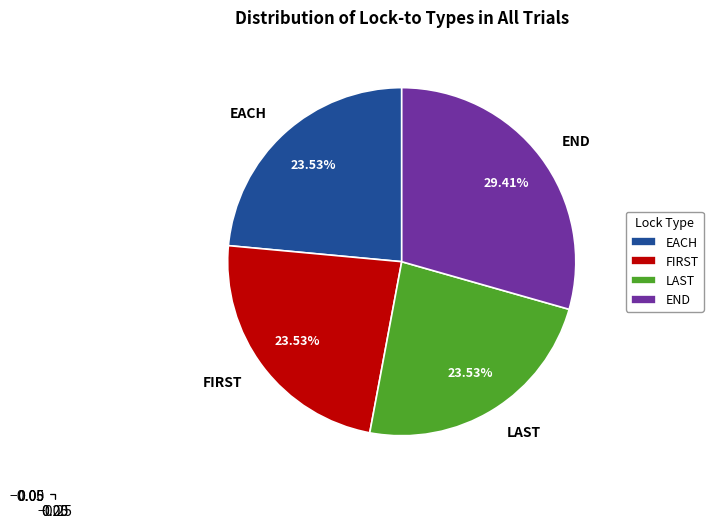

How many segments does this pie chart have?

4